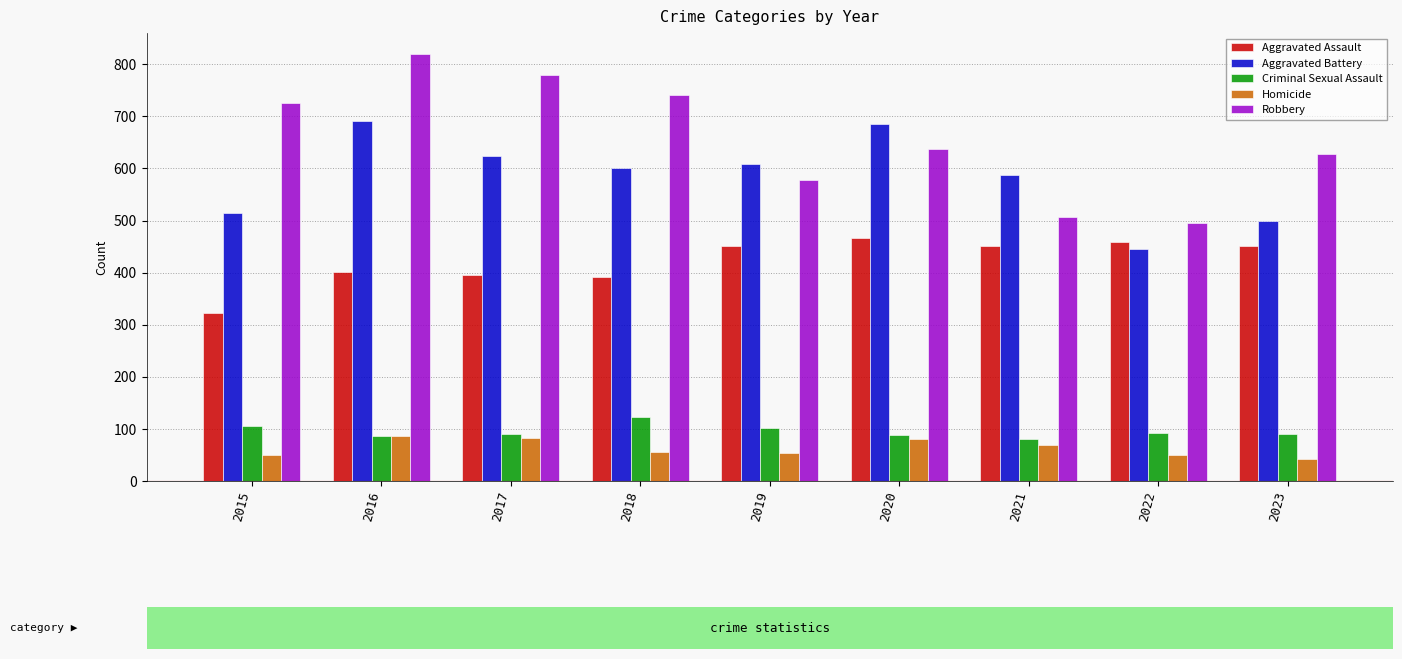

At 2018, list the series in order from largest to smallest.

Robbery, Aggravated Battery, Aggravated Assault, Criminal Sexual Assault, Homicide